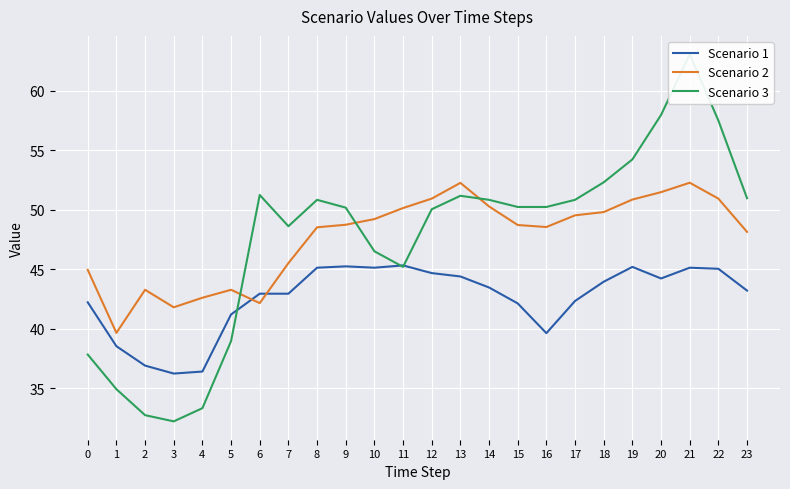

The value of Scenario 2 at 3 is 41.8. True or false?

True